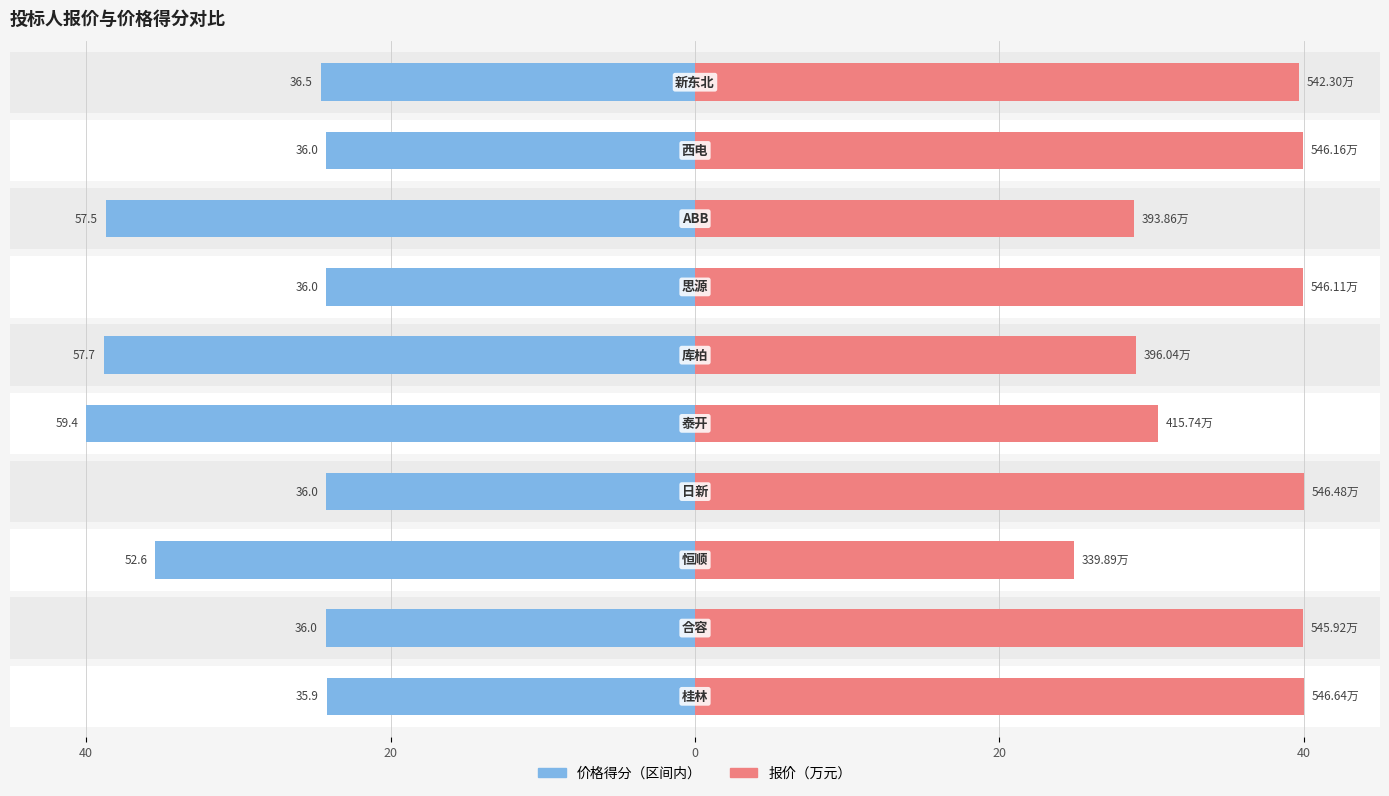

How many categories are shown in the chart?

10